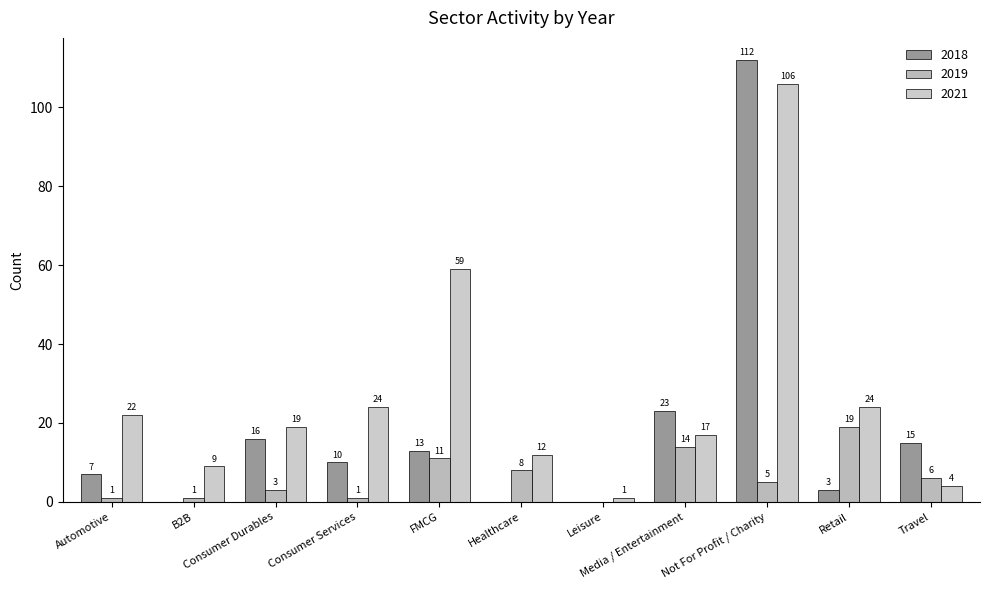

List the labels in order of 2021 value, smallest first.

Leisure, Travel, B2B, Healthcare, Media / Entertainment, Consumer Durables, Automotive, Consumer Services, Retail, FMCG, Not For Profit / Charity